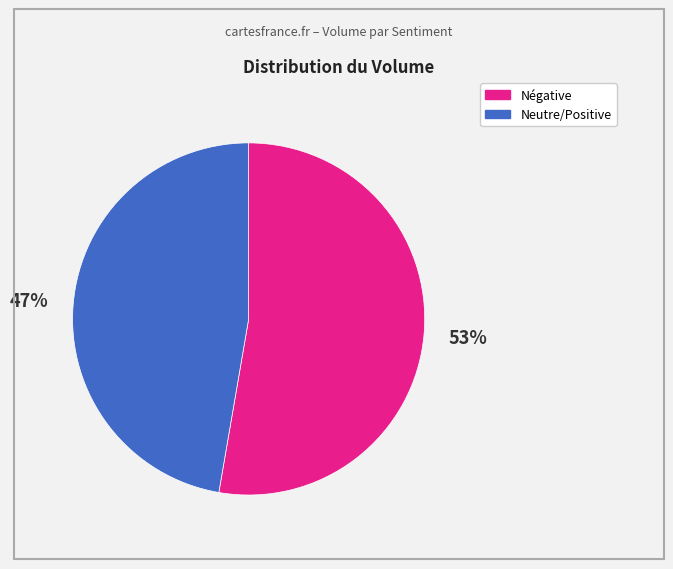

How many segments does this pie chart have?

2